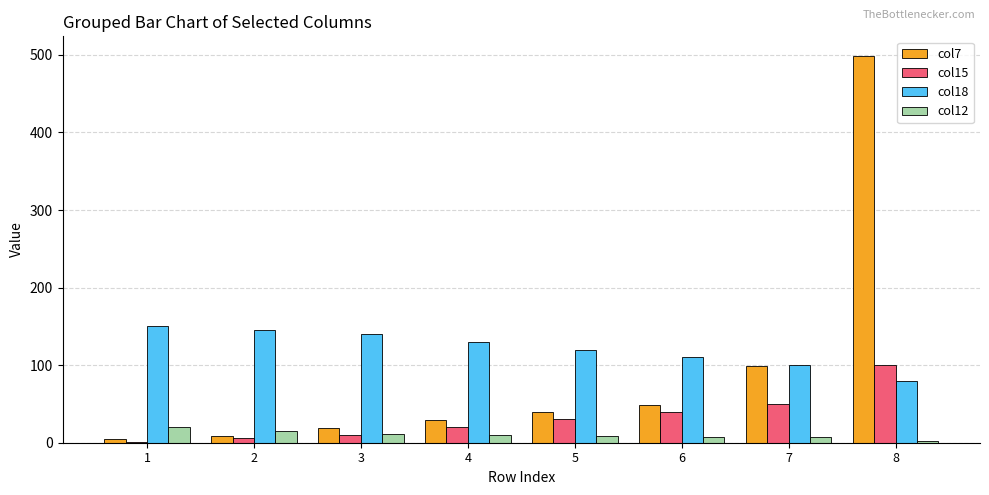

How many groups of bars are there?

8